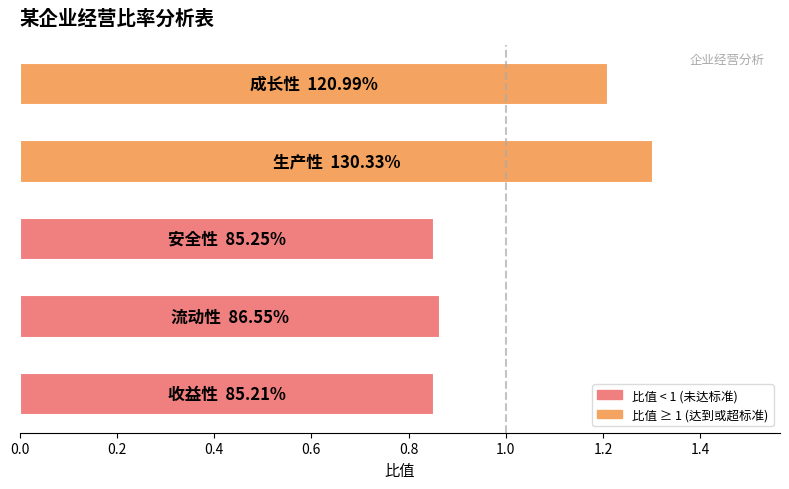

What is the average value?

1.0